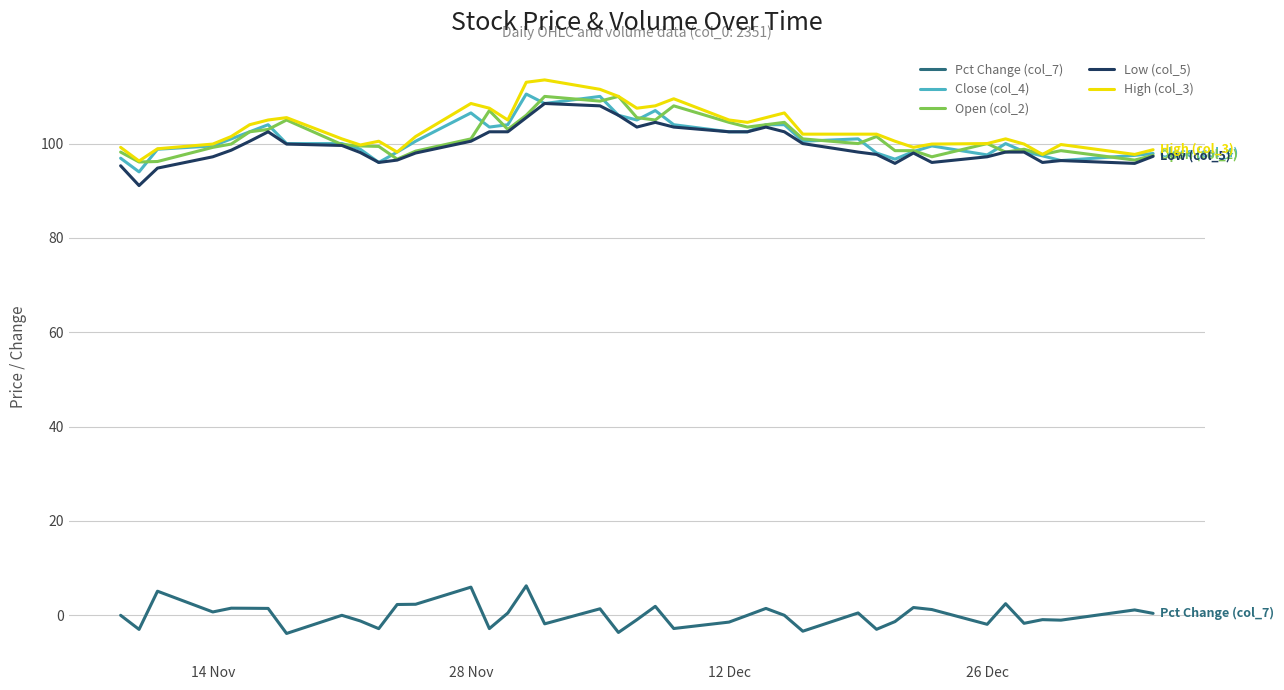

What are all the series names shown in the legend?

Pct Change (col_7), Close (col_4), Open (col_2), Low (col_5), High (col_3)